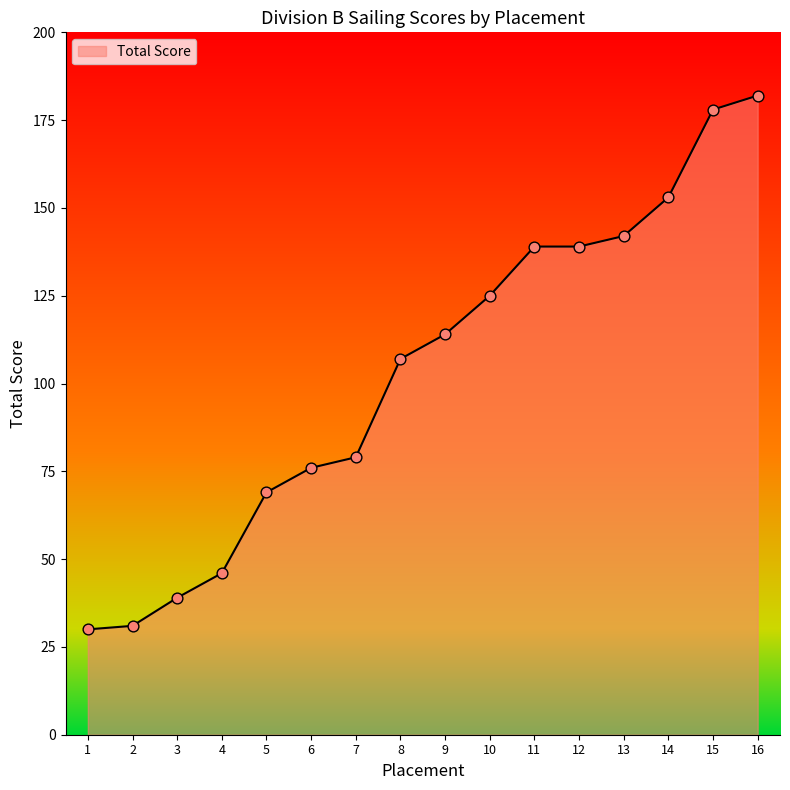

What is the ratio of the value at 7 to the value at 5?

1.1